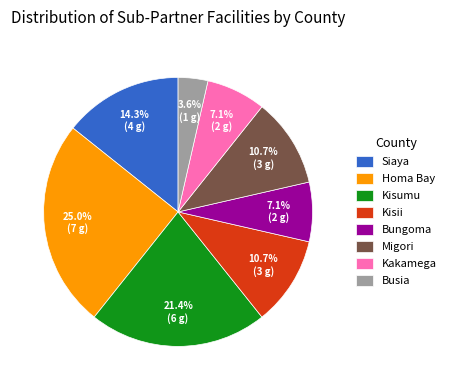

Is the sum of Homa Bay and Siaya greater than half?

No